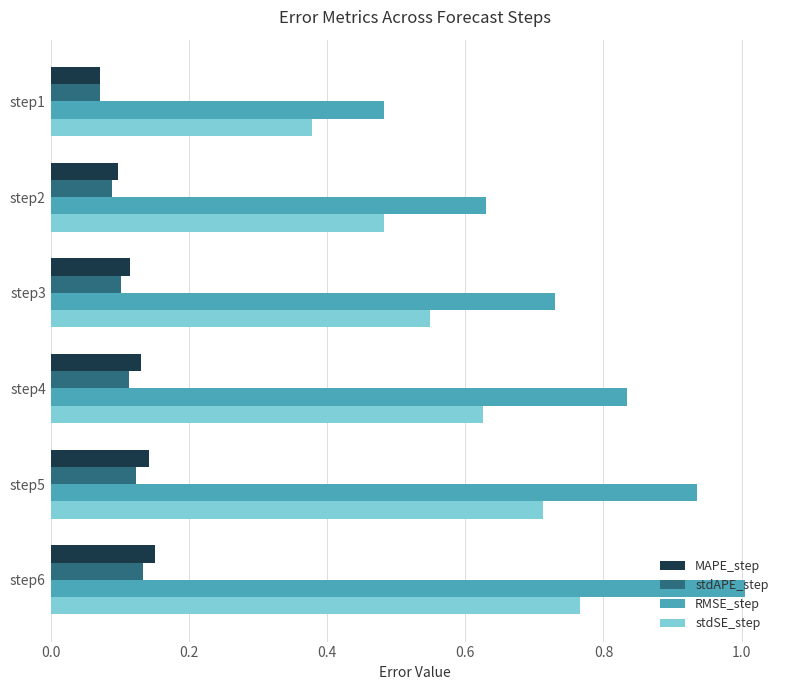

Count the MAPE_step values in the range 0 to 1.

6